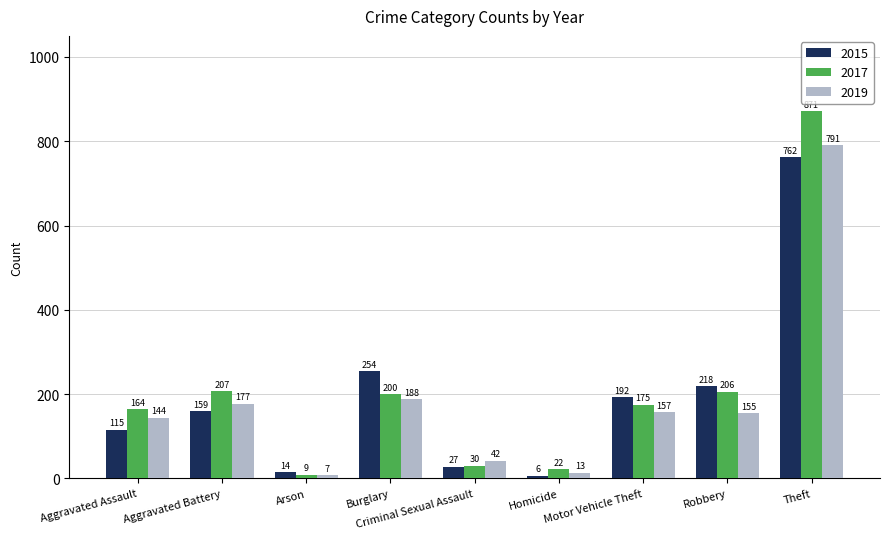

Is it true that 2019 equals 304 at Aggravated Battery?

False